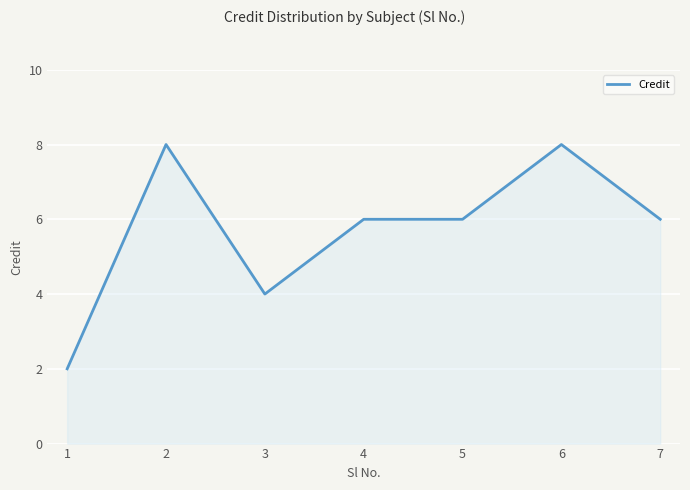

Count the number of categories in the chart.

7